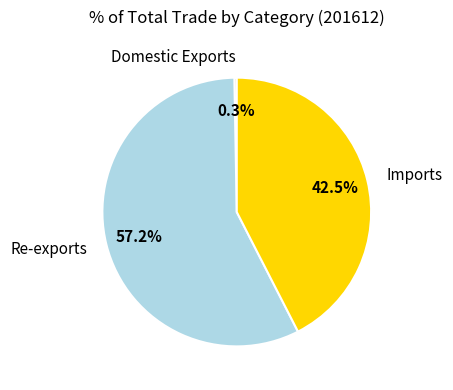

Does Re-exports account for over 50% of the chart?

Yes